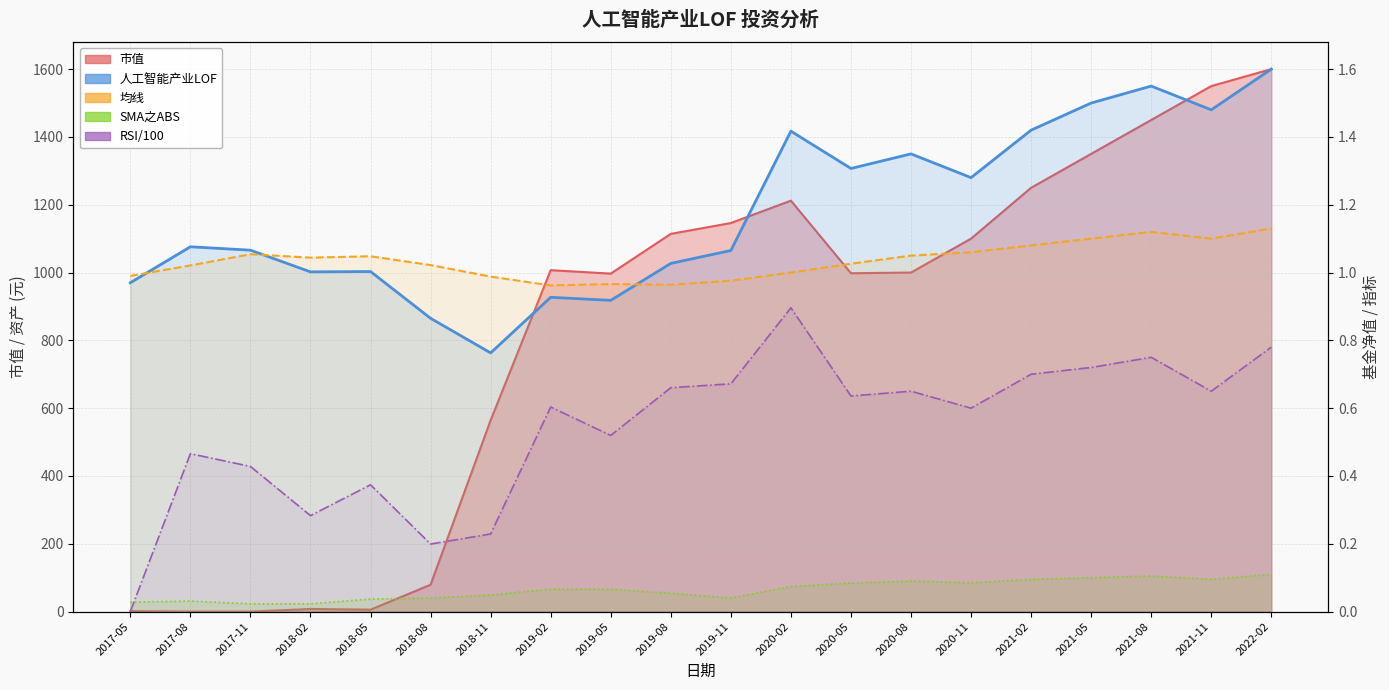

How many lines are shown in the chart?

5